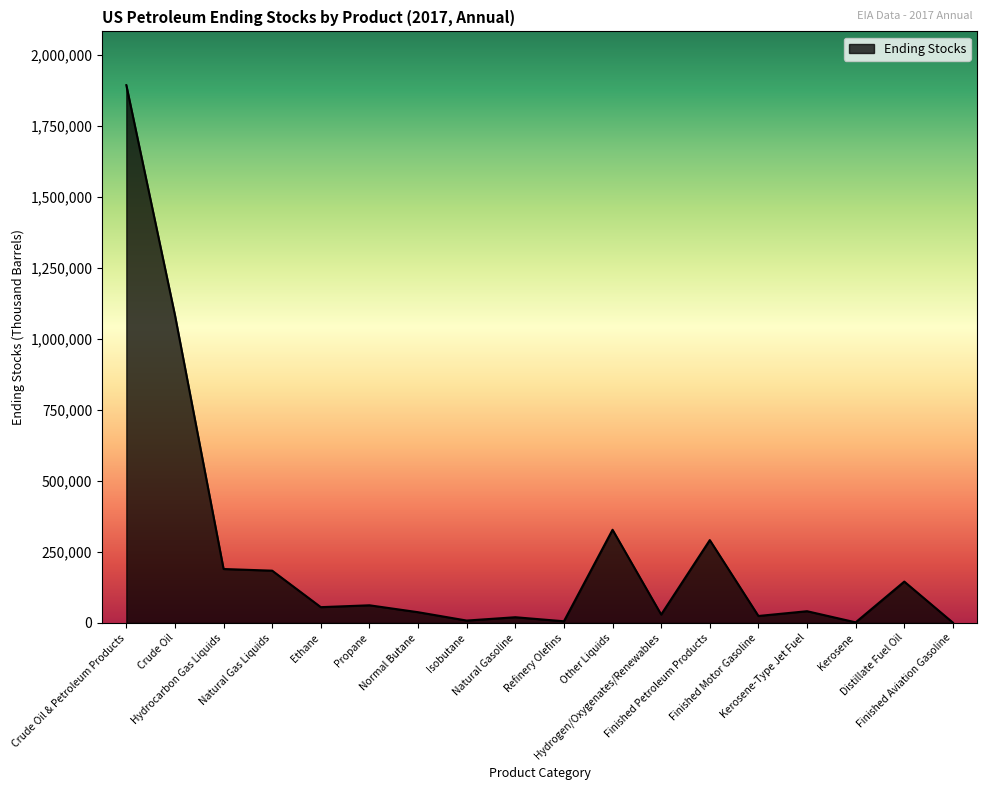

What is the difference between the maximum and minimum values?

1893529